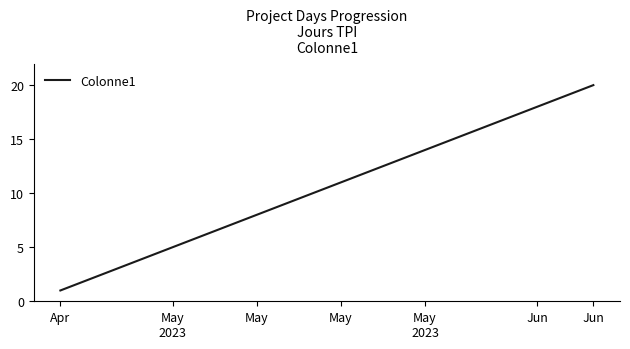

What is the minimum value shown in the chart?

1